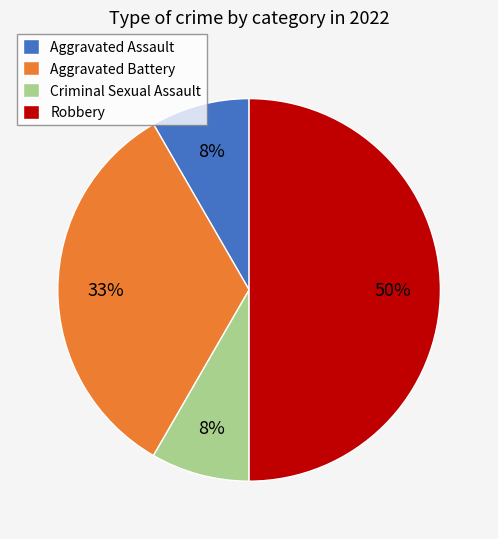

Count the number of slices in the pie.

4